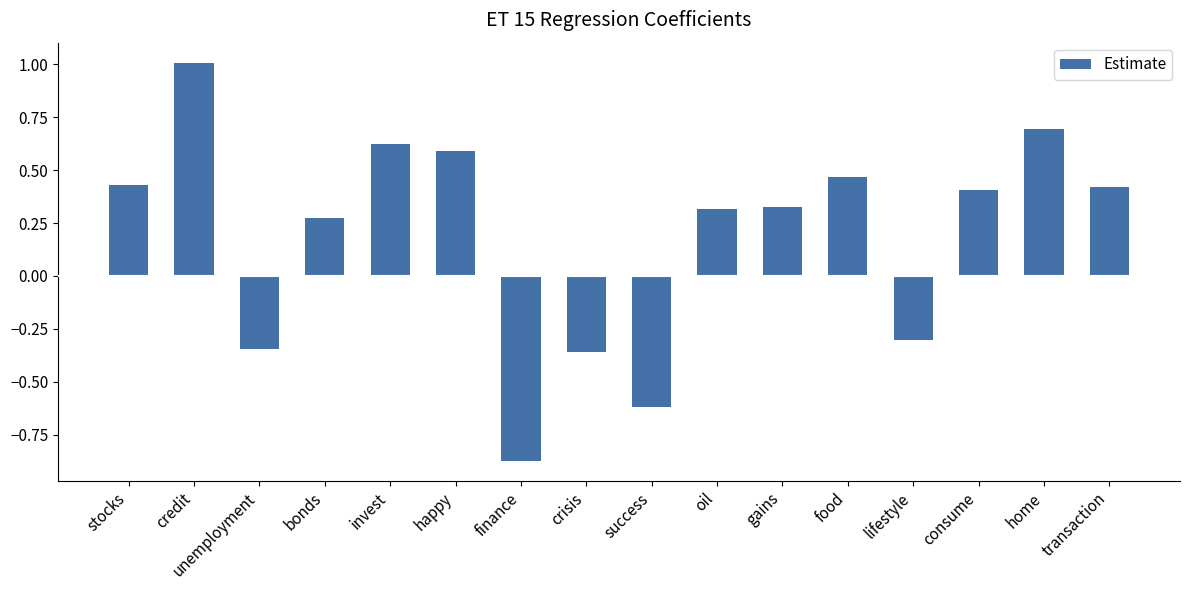

Are the bars grouped side by side (vs. stacked)?

No